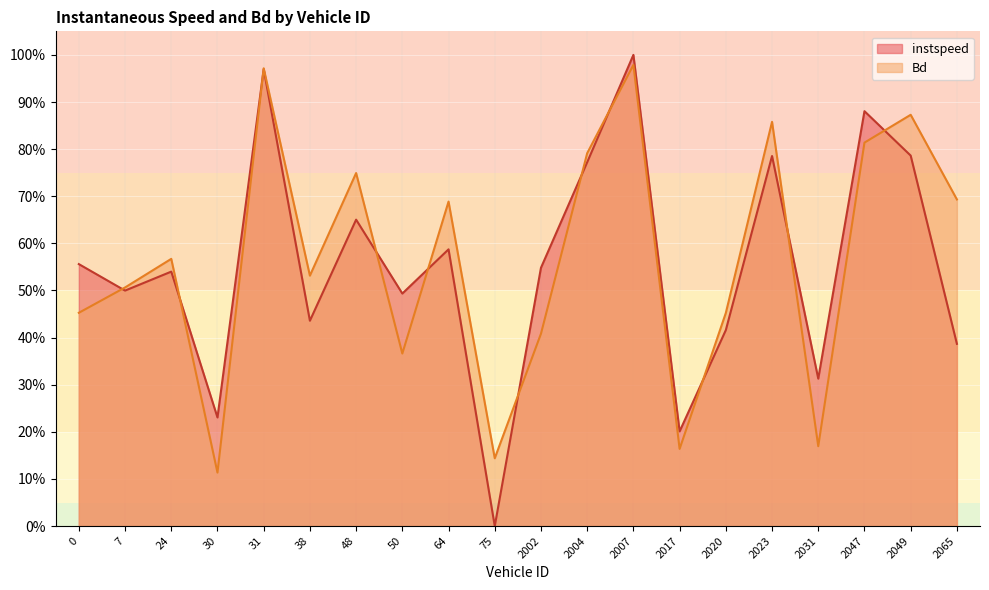

Reading left to right, extract all data points from this chart.

instspeed: 0.6	0.5	0.5	0.2	1.0	0.4	0.7	0.5	0.6	0.0	0.5	0.8	1.0	0.2	0.4	0.8	0.3	0.9	0.8	0.4
Bd: 0.5	0.5	0.6	0.1	1.0	0.5	0.7	0.4	0.7	0.1	0.4	0.8	1.0	0.2	0.5	0.9	0.2	0.8	0.9	0.7